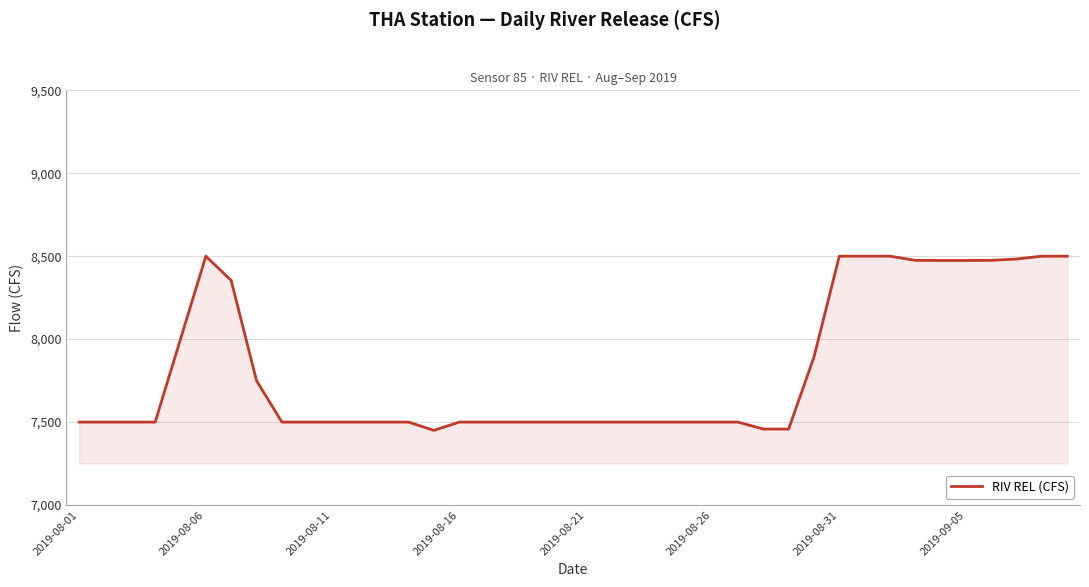

What is the maximum value shown in the chart?

8500